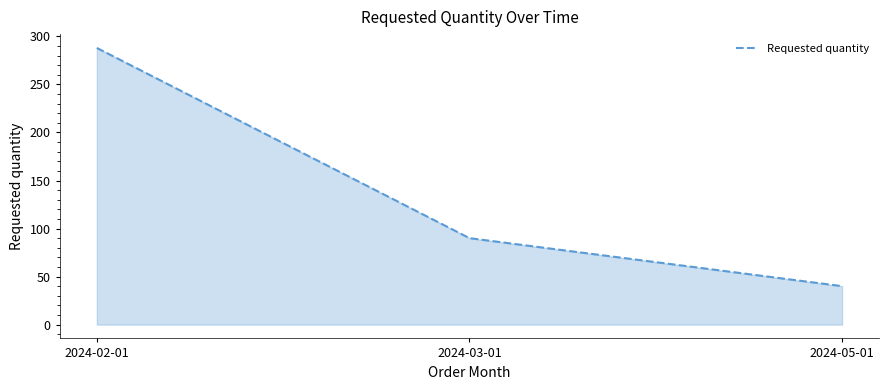

What is the ratio of the value at 2024-03-01 to the value at 2024-02-01?

0.3